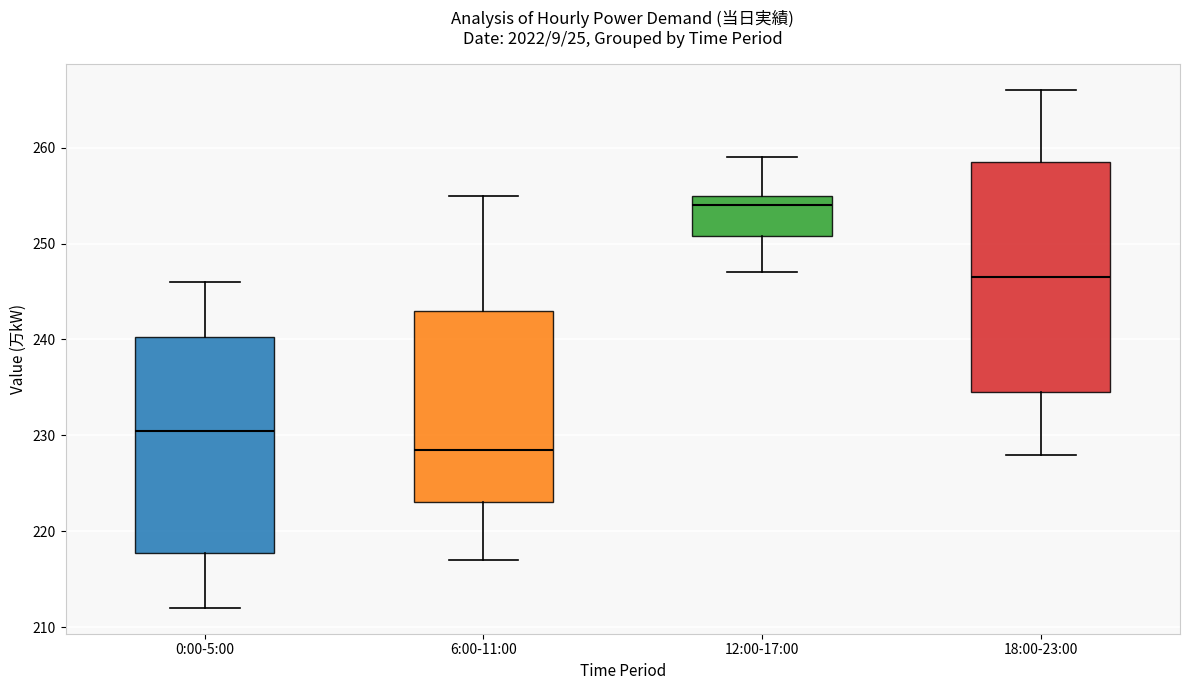

Reading left to right, transcribe this box plot: for each box, give where its median line is, the range the box spans, and where its two whiskers end, as read against the y-axis. The values are not printed on the chart, so give them approximately, as read against the axis.

0:00-5:00: median 231, box 218 to 240, whiskers 212 to 246
6:00-11:00: median 229, box 223 to 243, whiskers 217 to 255
12:00-17:00: median 254, box 251 to 255, whiskers 247 to 259
18:00-23:00: median 247, box 235 to 259, whiskers 228 to 266